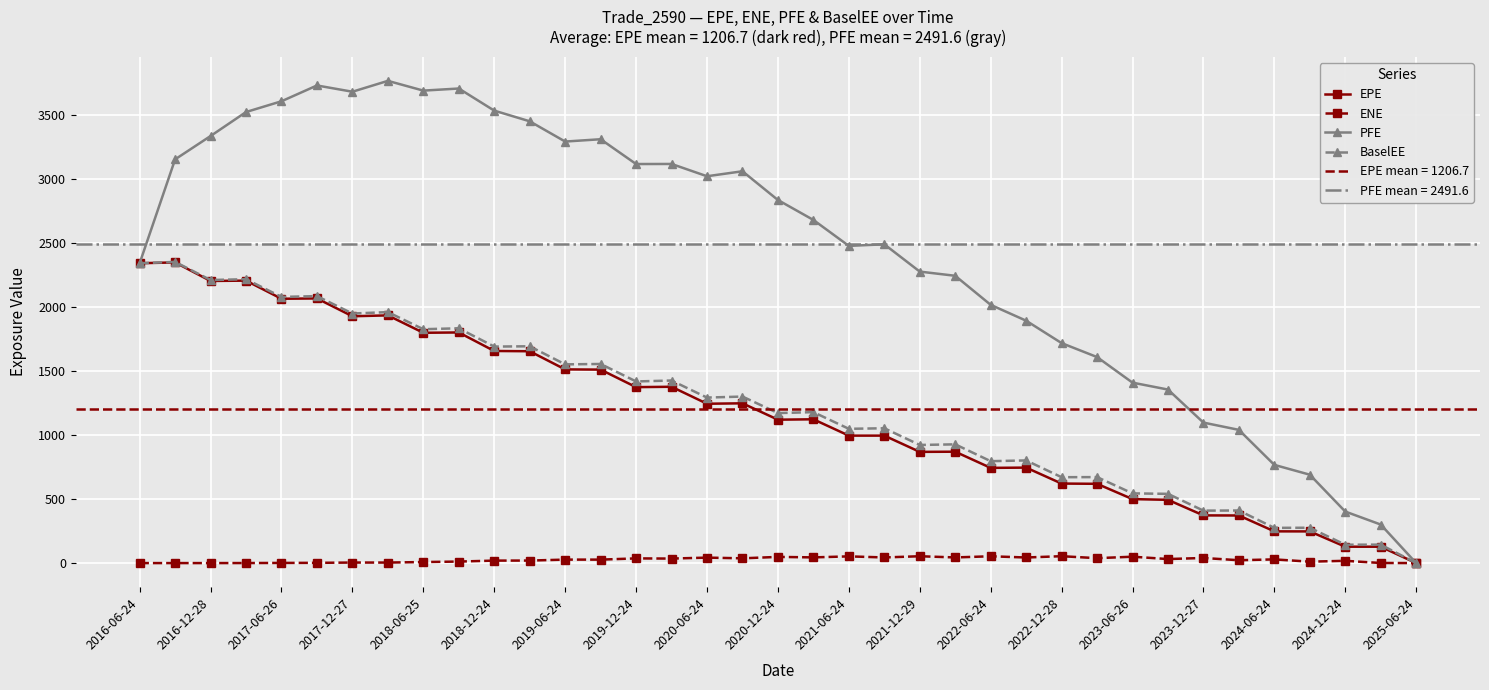

True or false: EPE and PFE intersect in this chart.

False